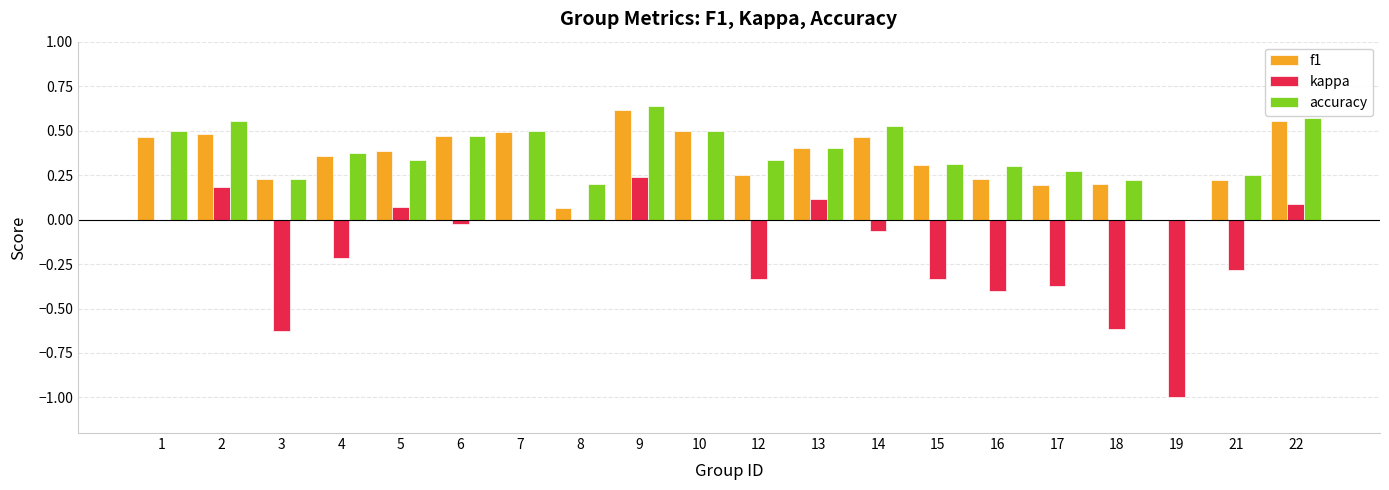

Which series has the largest range (max minus min)?

kappa